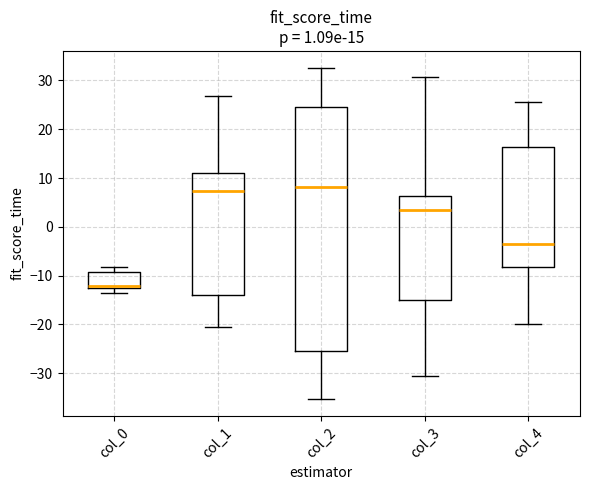

Comparing the boxes themselves (not the whiskers), which one is the tallest?

col_2